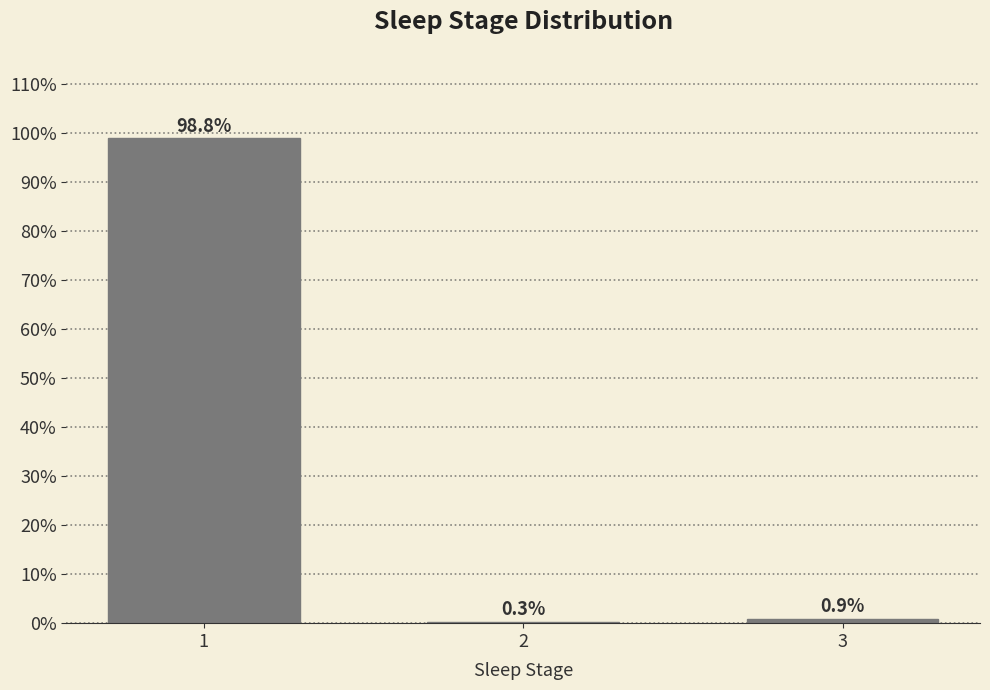

Reading left to right, list all the values displayed in this chart.

1=98.8	2=0.3	3=0.9